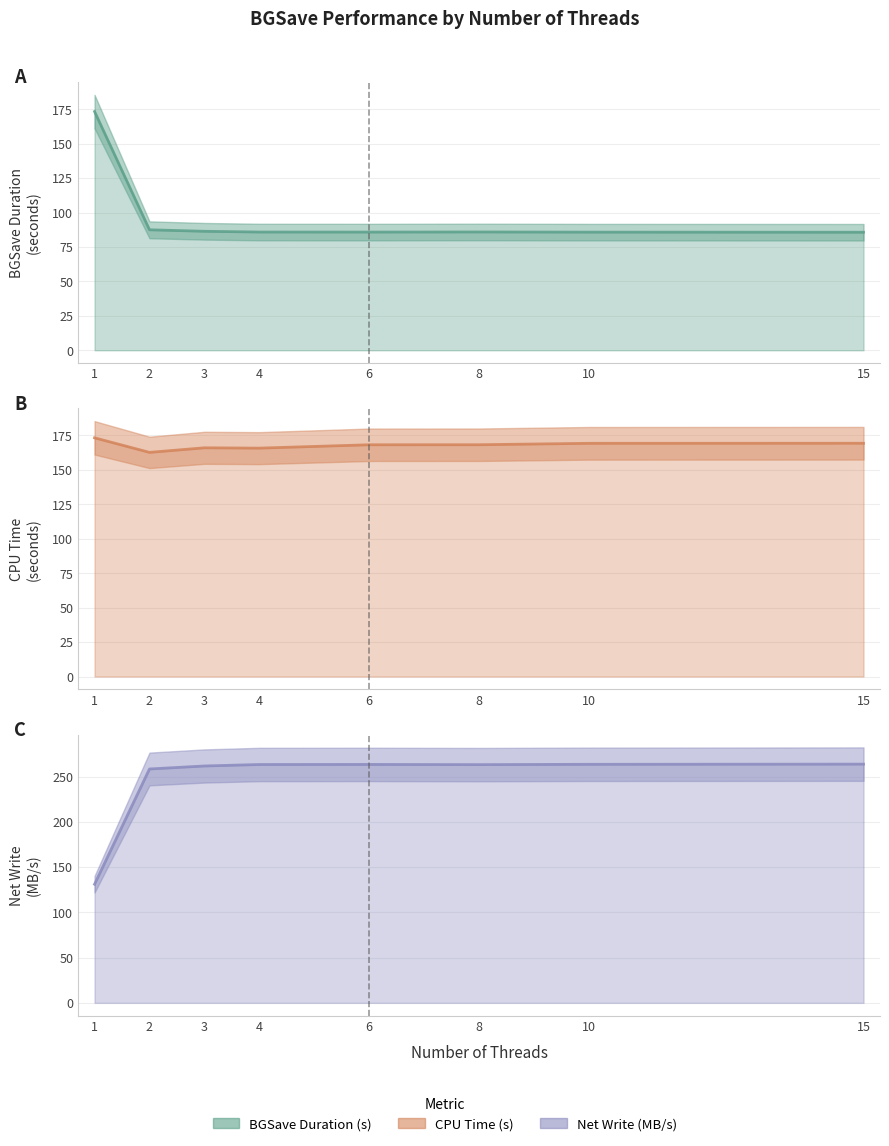

Between 2 and 3, which series saw the biggest shift?

primary_cpu_time_seconds